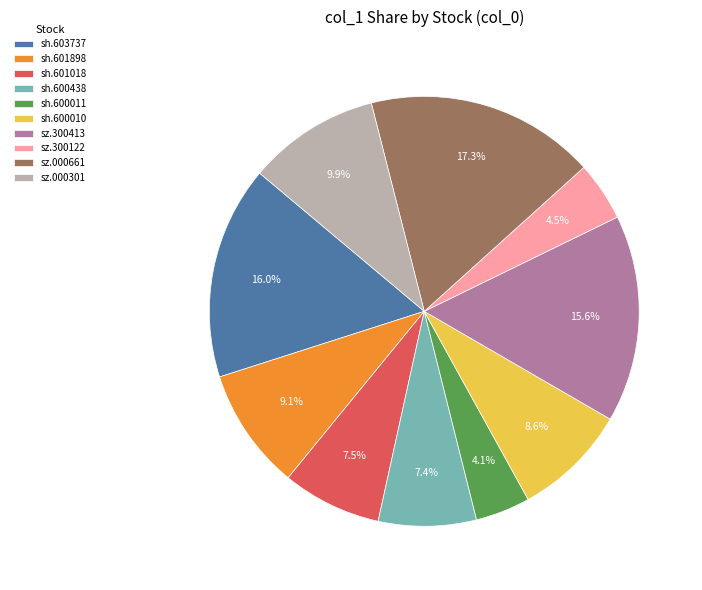

What is the ratio of the value at sz.000301 to the value at sz.000661?

0.6